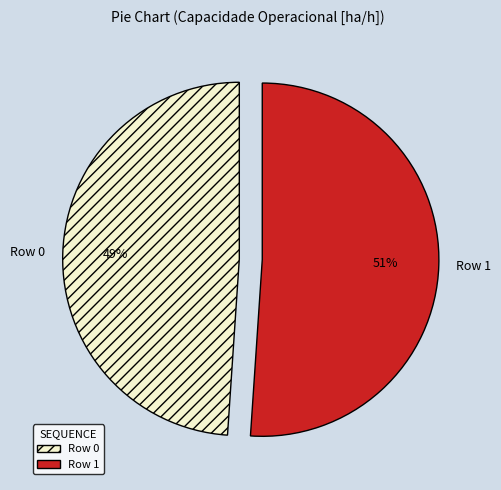

Rank the categories by value from highest to lowest.

Row 1, Row 0